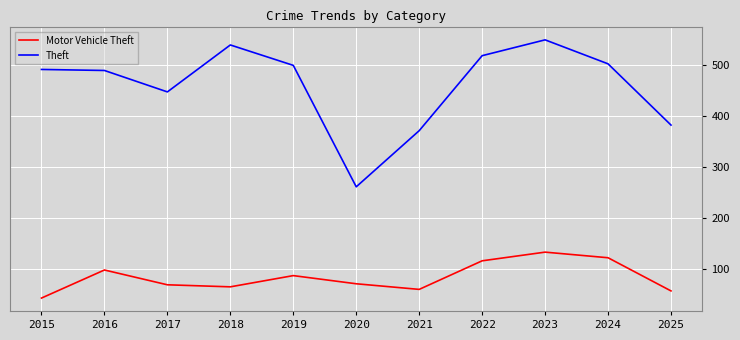

What is the spread (max minus min) of values at 2021?

311